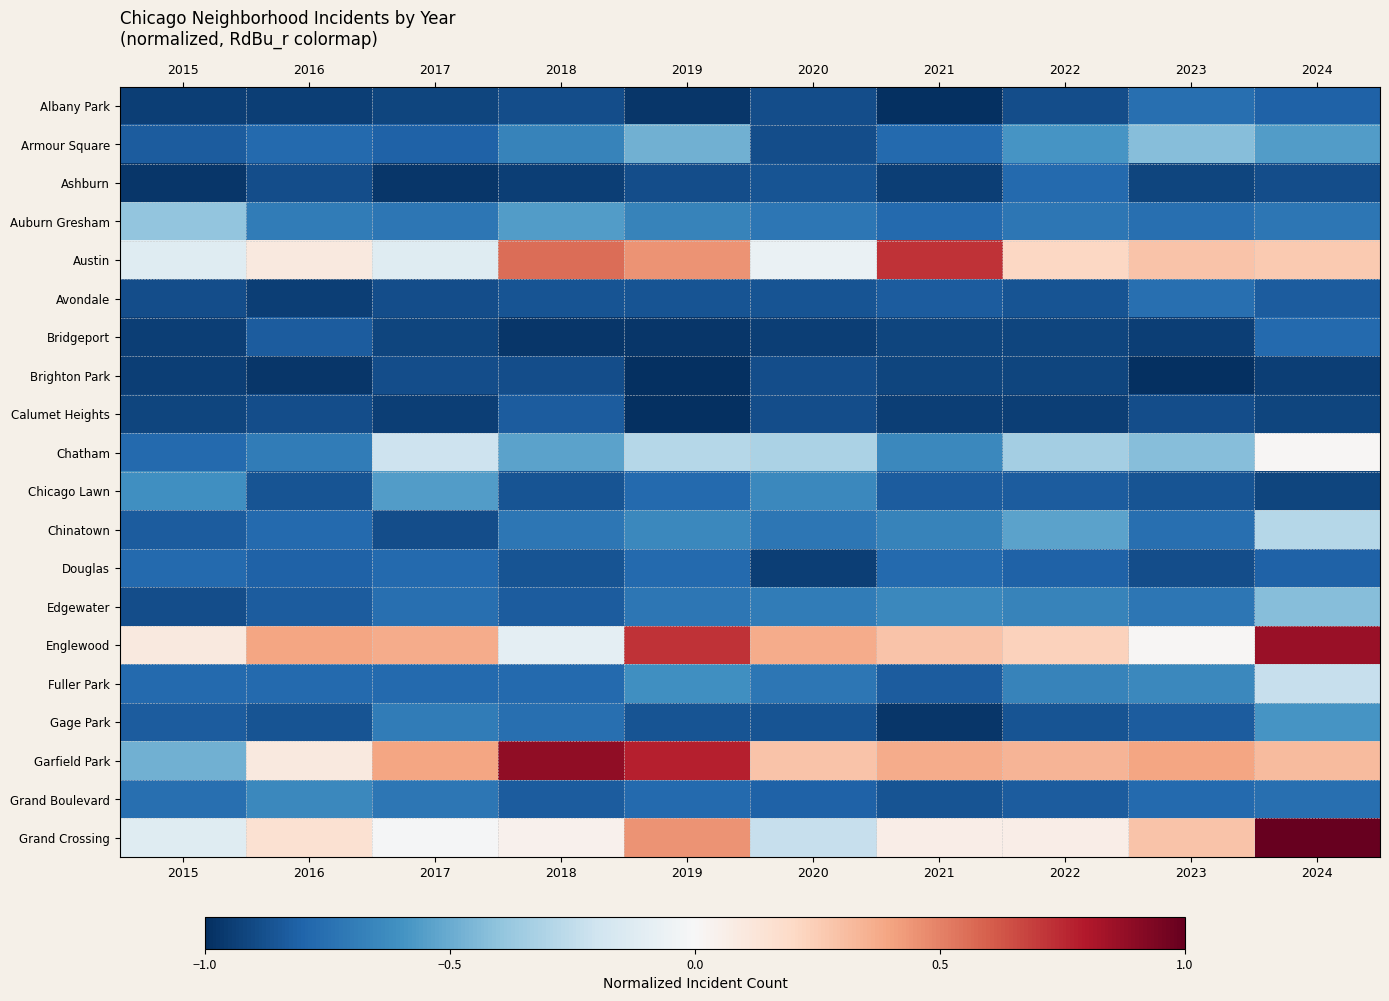

At how many categories does at least one series exceed 0?

10